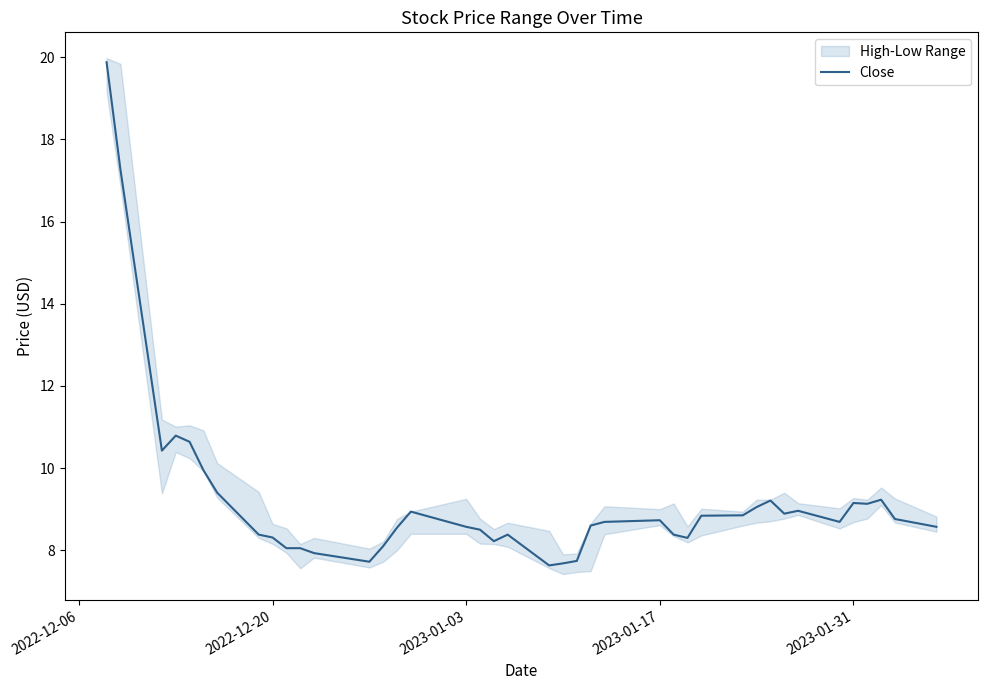

Reading left to right, what are all the values shown in this chart?

19.9	17.3	10.4	10.8	10.6	9.9	9.4	8.4	8.3	8.1	8.1	7.9	7.7	8.1	8.6	8.9	8.6	8.5	8.2	8.4	7.6	7.7	7.7	8.6	8.7	8.7	8.4	8.3	8.8	8.9	9.1	9.2	8.9	9.0	8.7	9.1	9.1	9.2	8.8	8.6